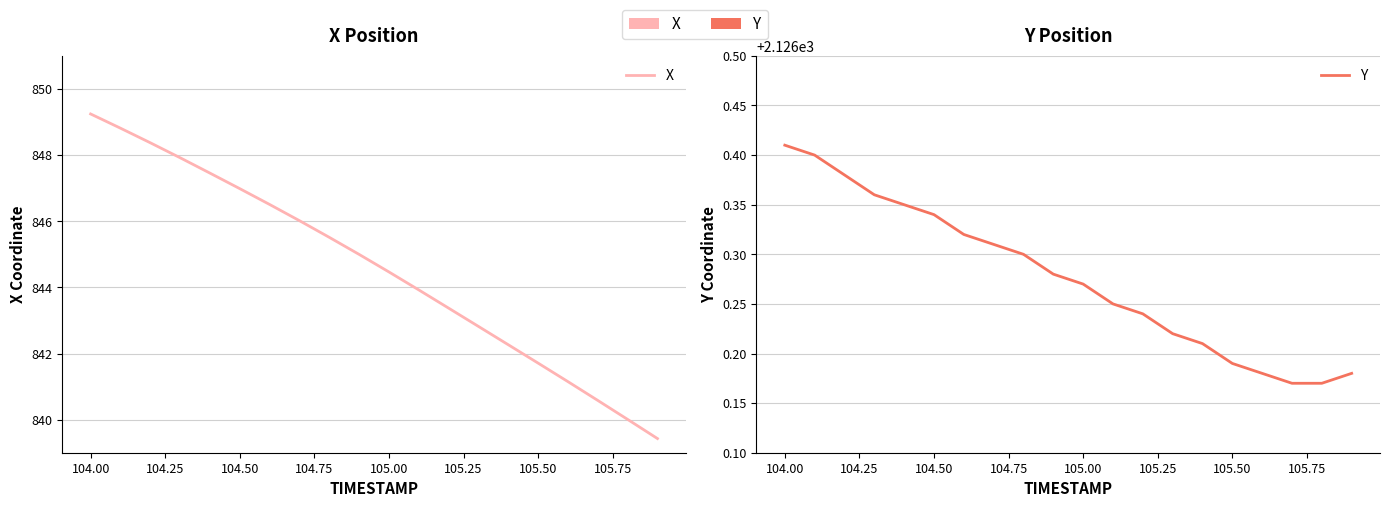

True or false: X and Y cross at least once.

False